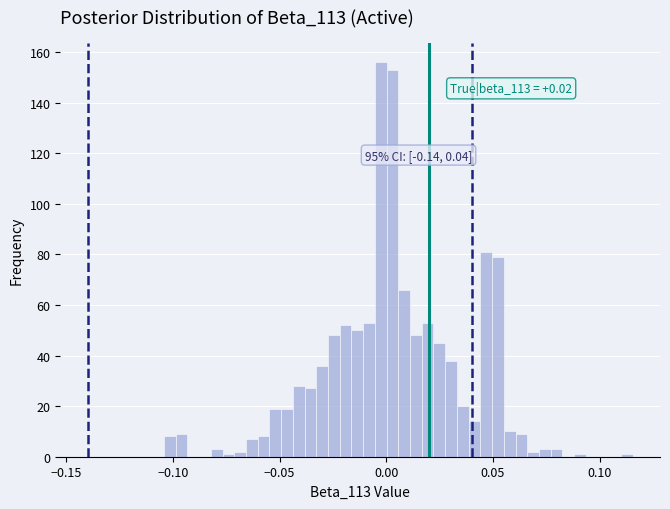

Read against the x-axis, roughly where is the centre of the tallest bar?

0.005